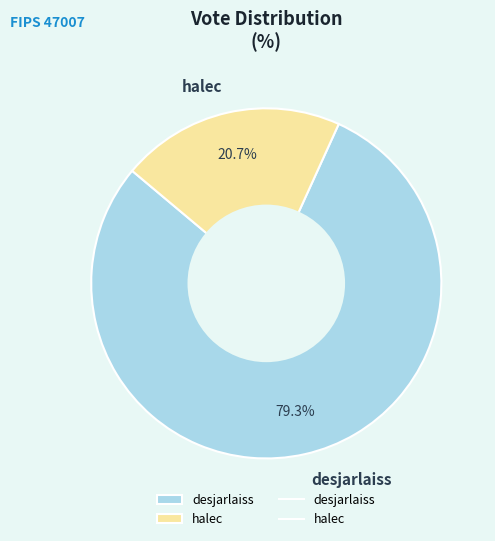

True or false: halec accounts for 21% of the total.

True